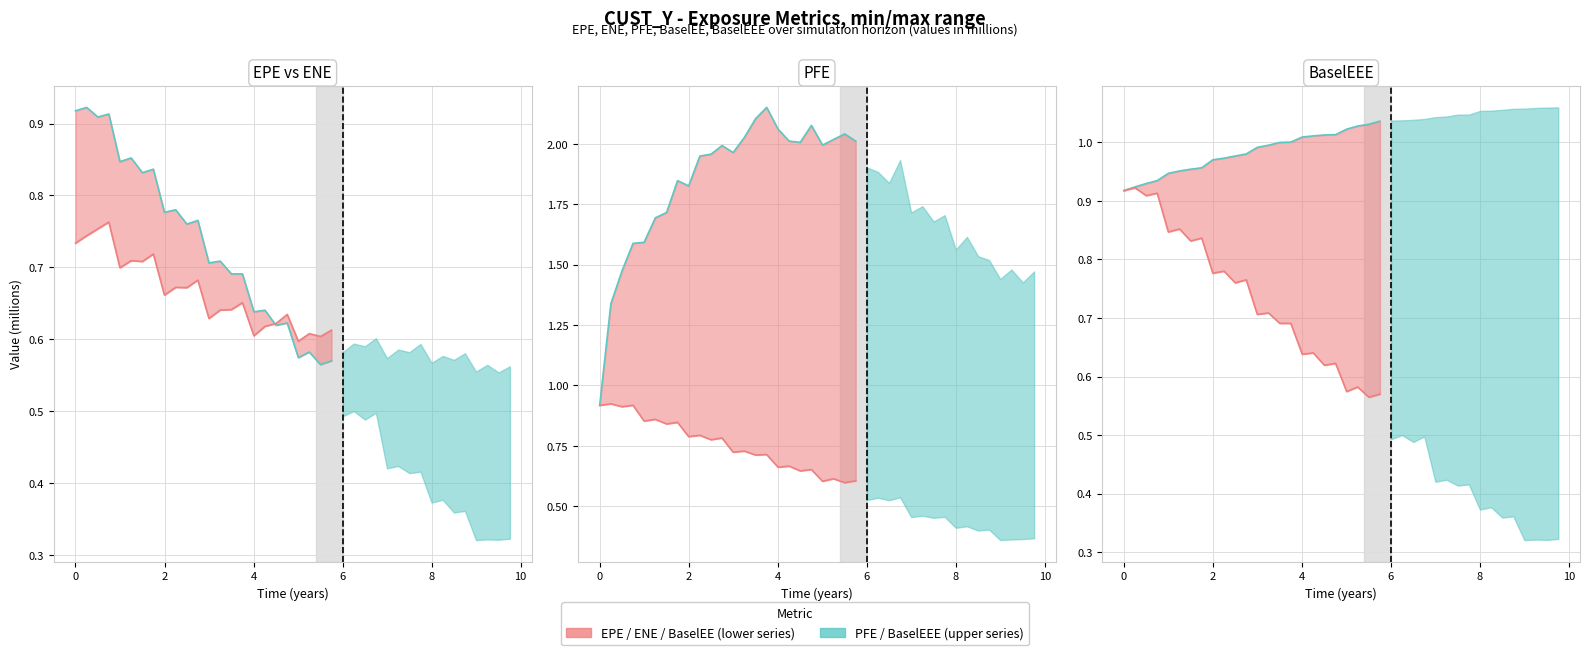

In EPE, how many points are higher than both neighbors (excluding endpoints)?

10